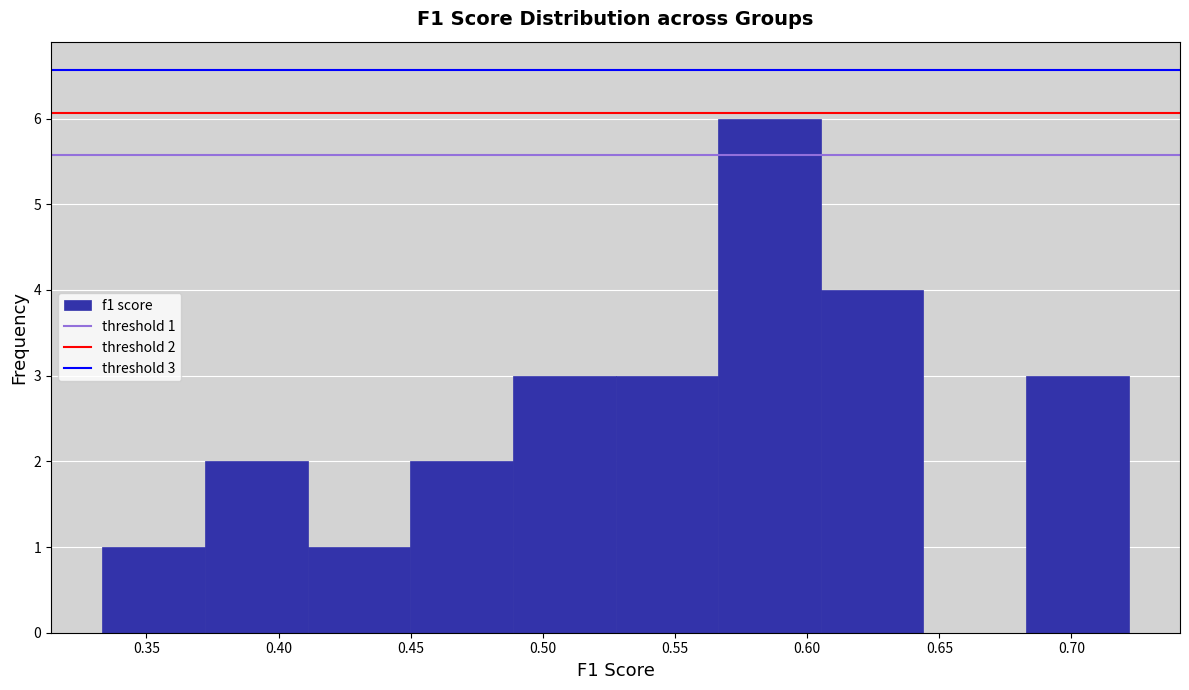

Over which range of the x-axis is the bar tallest?

0.565 to 0.605